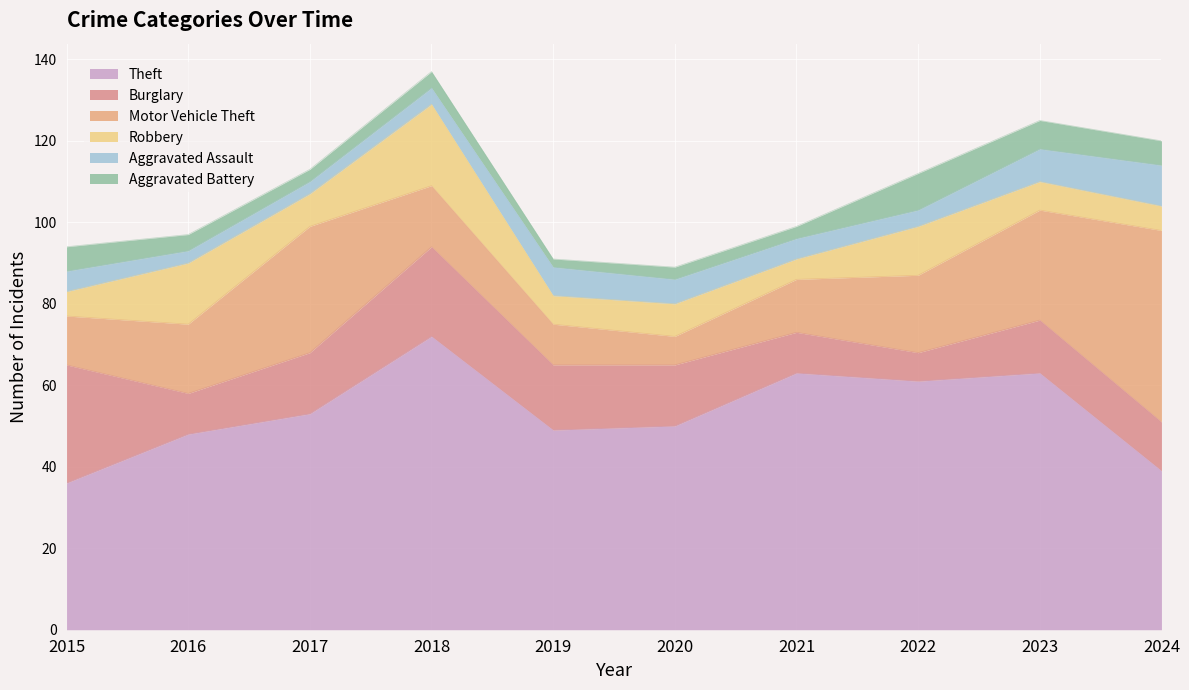

Where is the first local maximum for Burglary?

2018